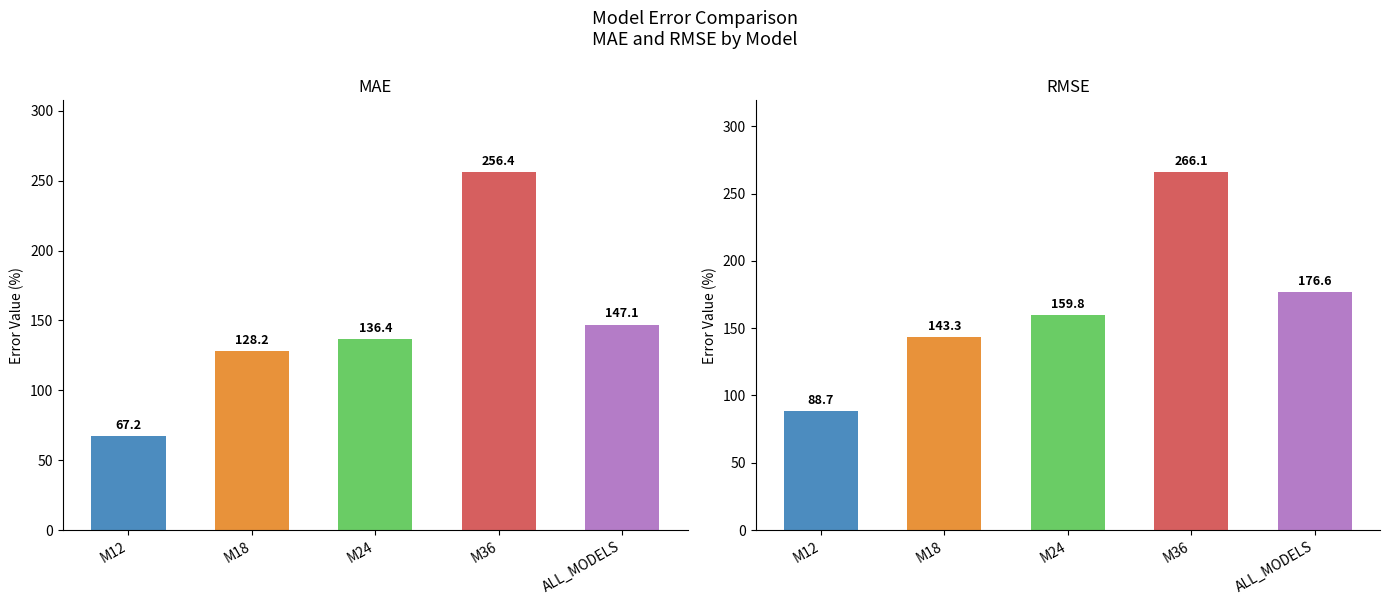

At which category does the chart reach its peak across all series?

M36